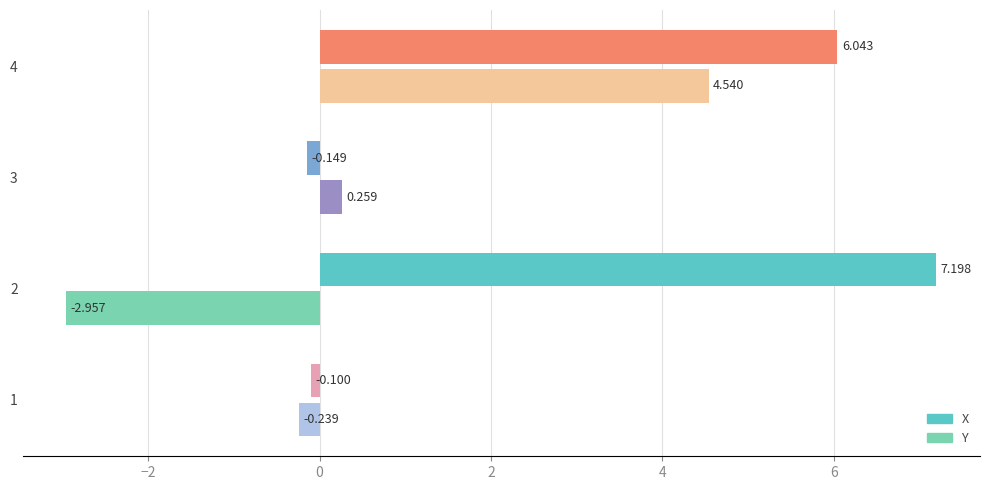

At which label is Y closest to 0?

1